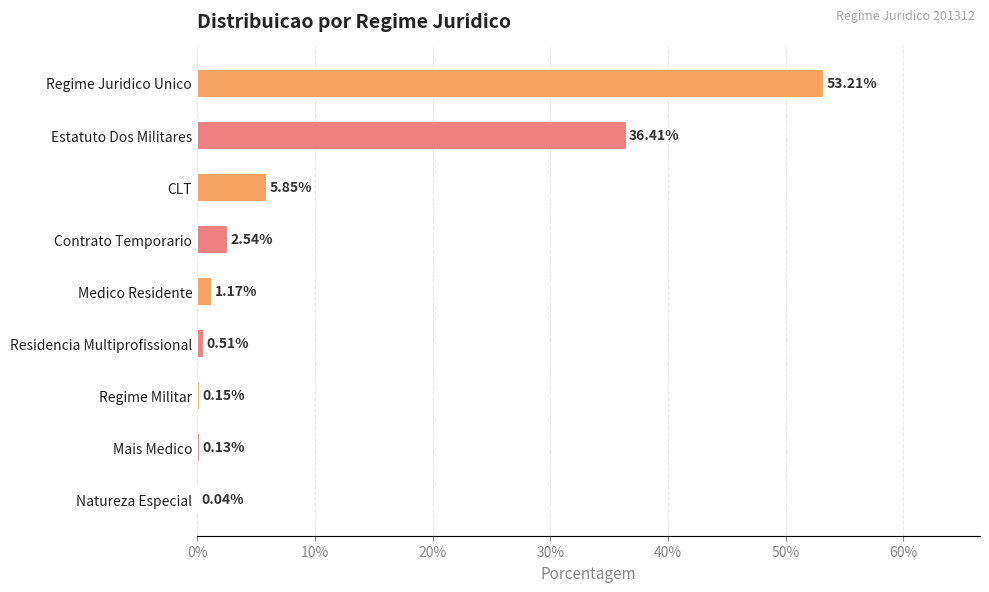

Are the bars horizontal?

Yes